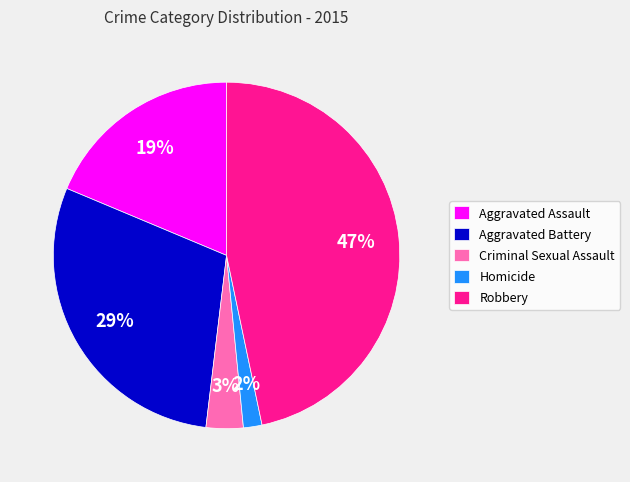

What percentage is the Aggravated Assault slice, to the nearest percent?

19%